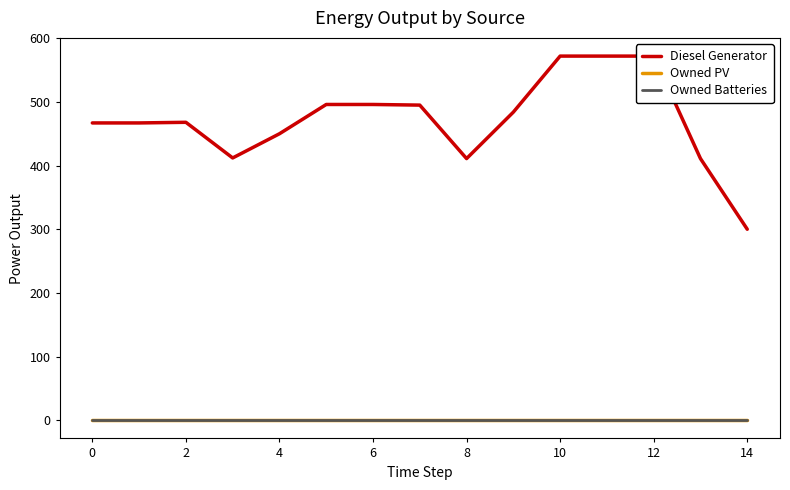

What is the label of the 9th point from the left?

8